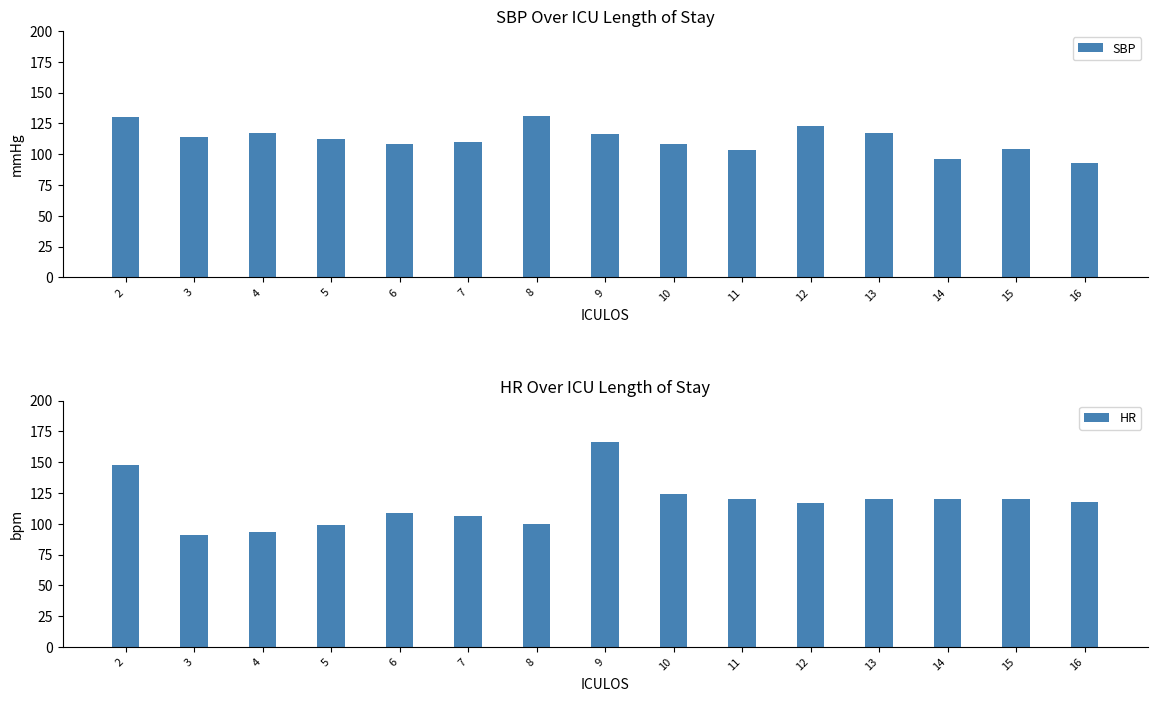

Does the chart contain stacked bars?

No